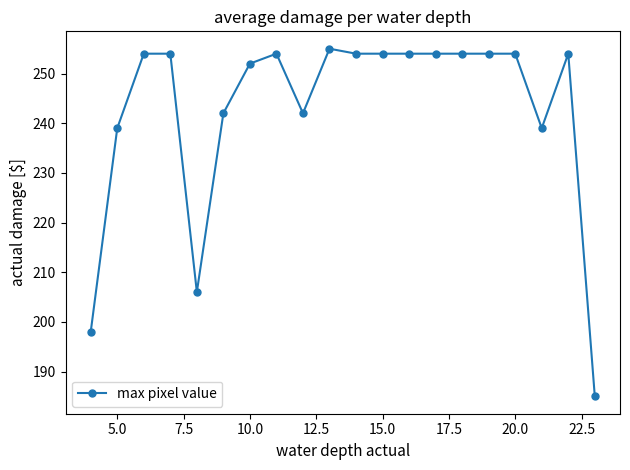

Reading left to right, transcribe all the data shown in this chart.

198	239	254	254	206	242	252	254	242	255	254	254	254	254	254	254	254	239	254	185